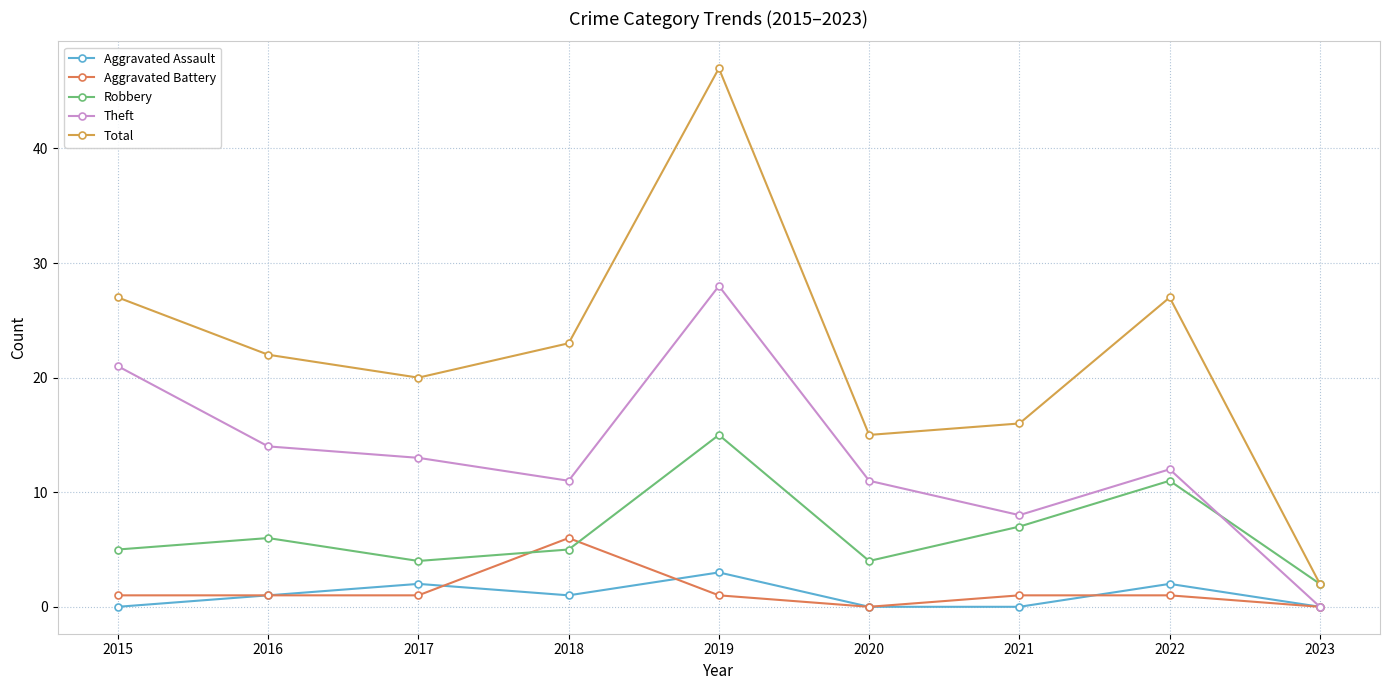

At which category is the sum across all series the highest?

2019